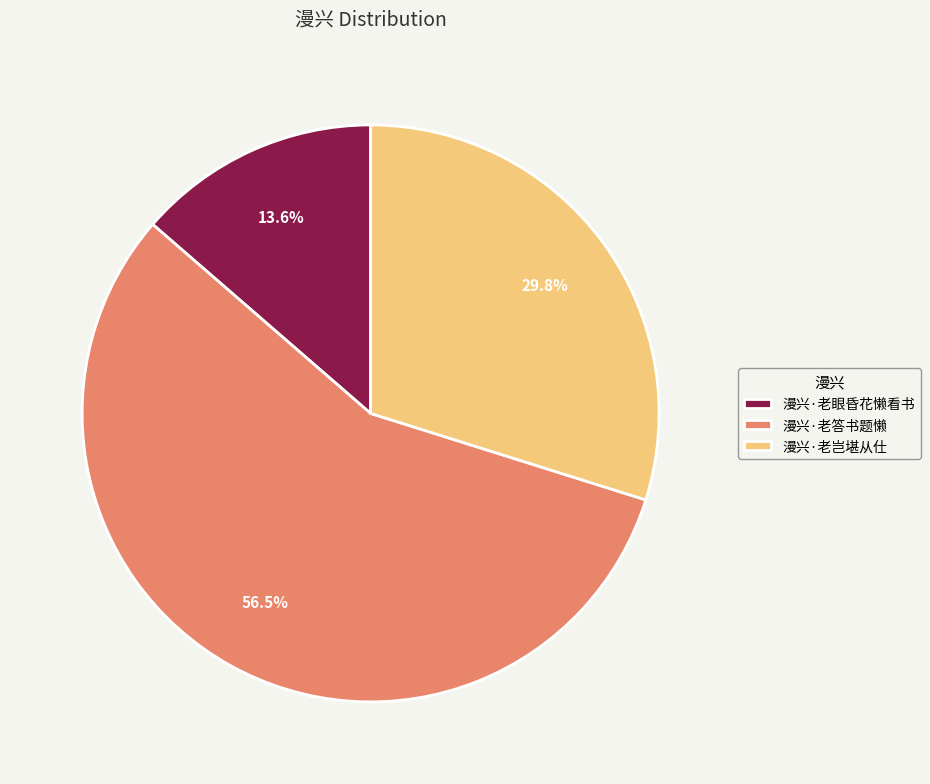

Which slice represents more than half of the pie?

漫兴·老答书题懒